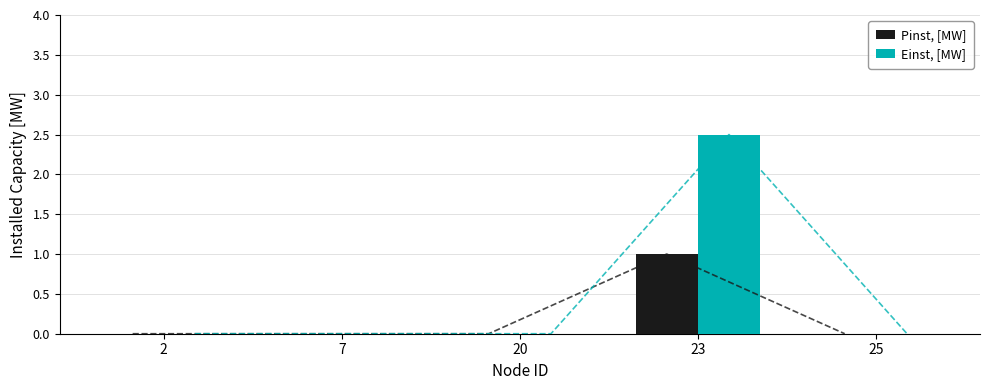

At which category does the chart reach its peak across all series?

23